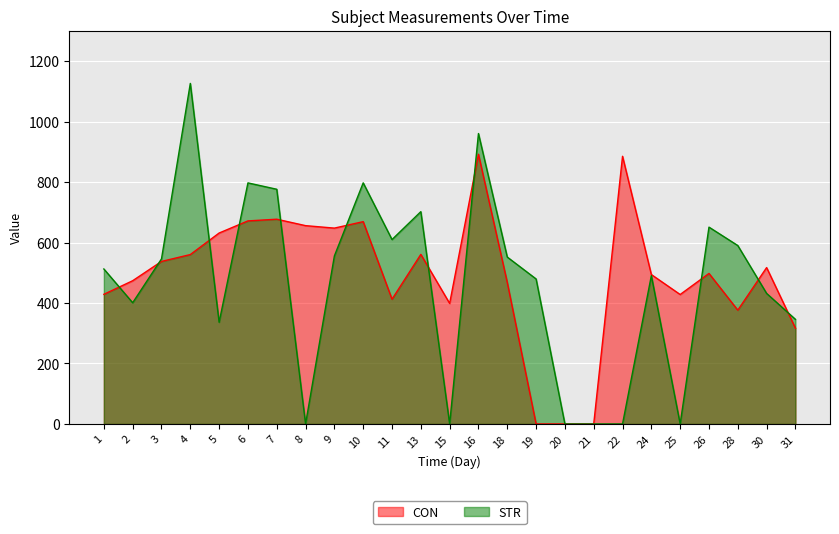

Rank the series at 5 from highest to lowest value.

CON, STR